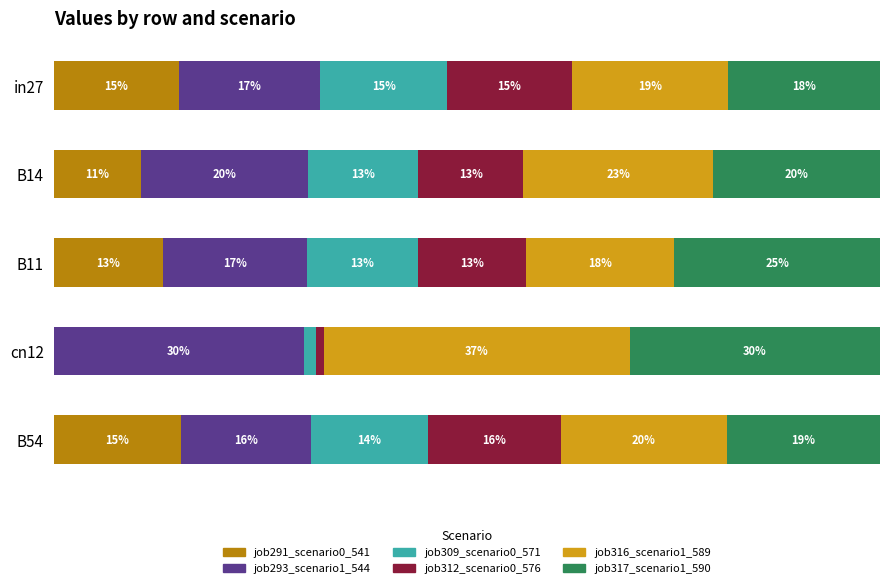

Rank the categories by job316_scenario1_589 value from highest to lowest.

cn12, B14, B54, in27, B11